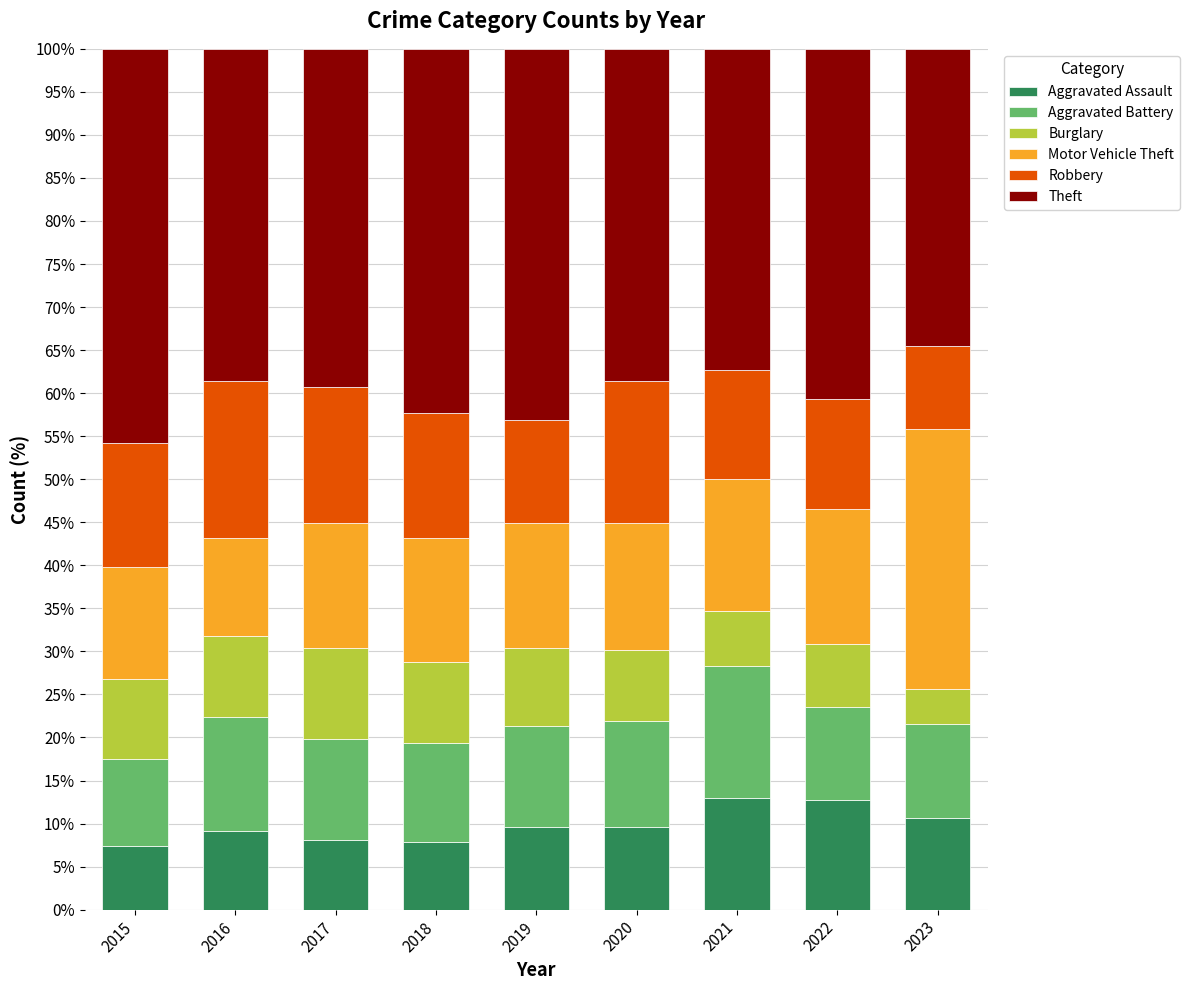

What is the highest value of the Aggravated Assault series?

12.9